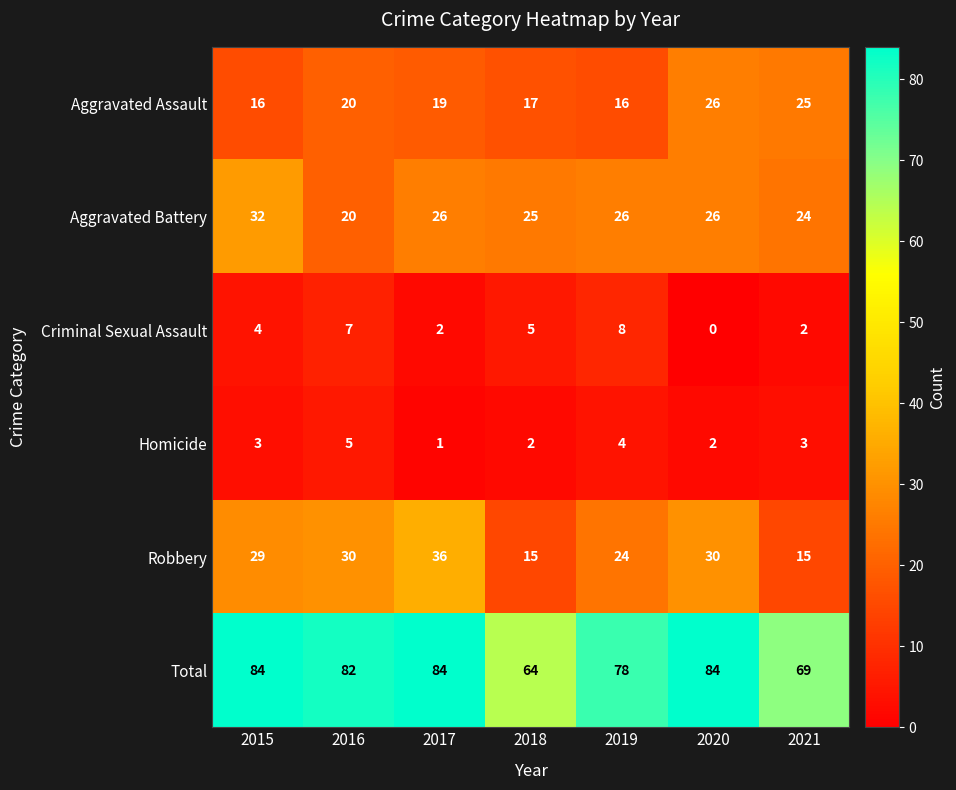

What is the maximum value shown in the chart?

84